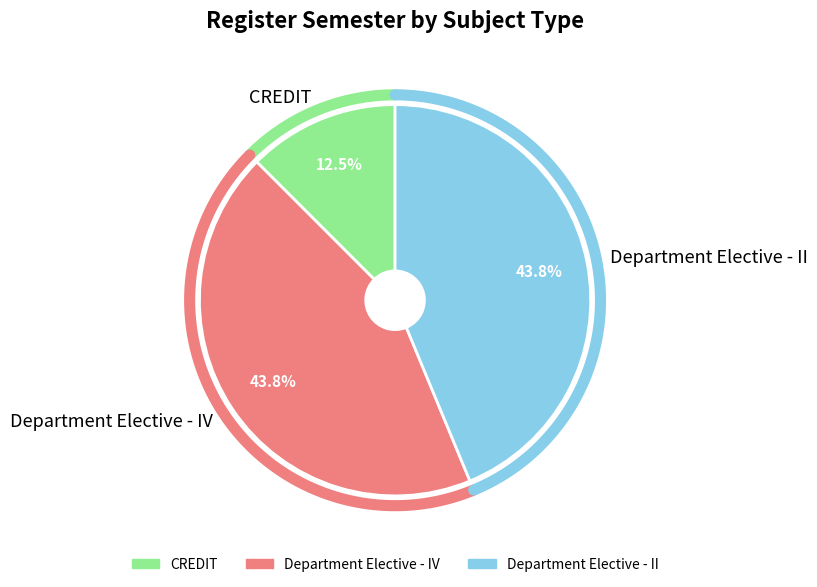

Is Department Elective - IV the majority of the pie?

No